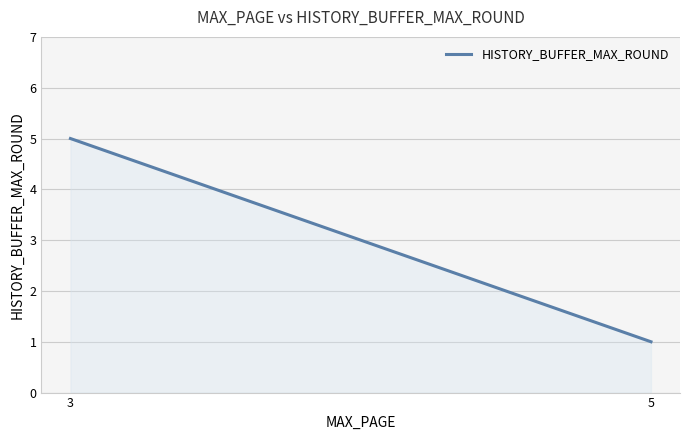

What is the difference between the maximum and minimum values?

4.0